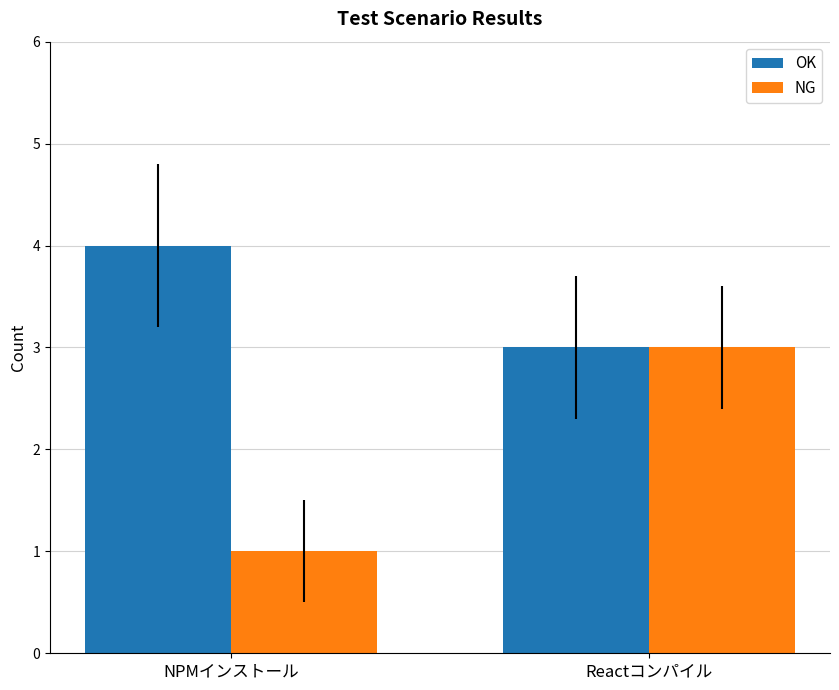

Reading right to left, what are all the values shown in this chart?

OK: Reactコンパイル=3	NPMインストール=4
NG: Reactコンパイル=3	NPMインストール=1